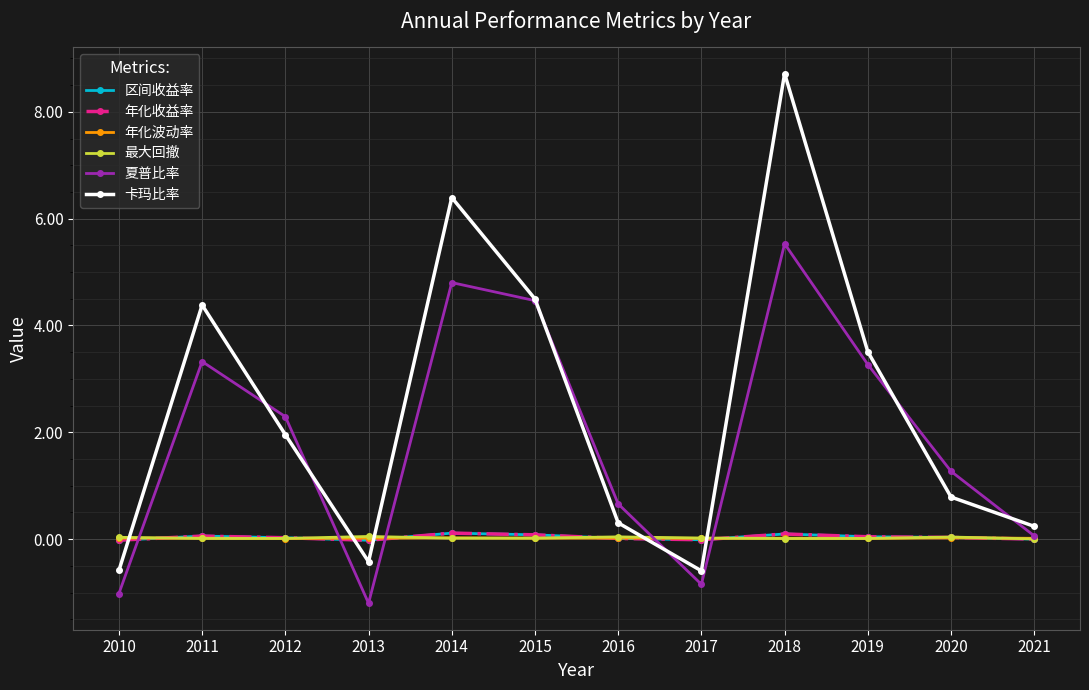

At which label is 夏普比率 closest to 2?

2012